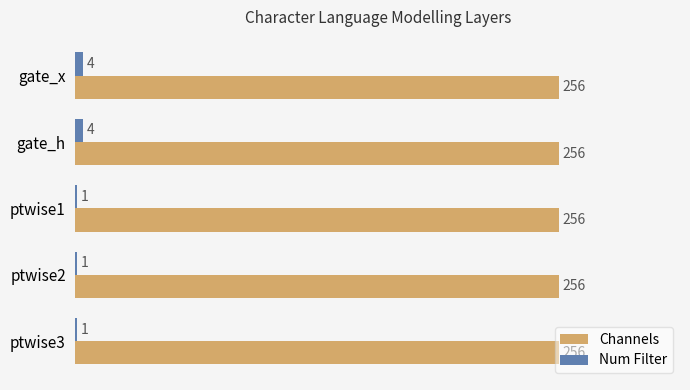

What are all the series names shown in the legend?

Channels, Num Filter